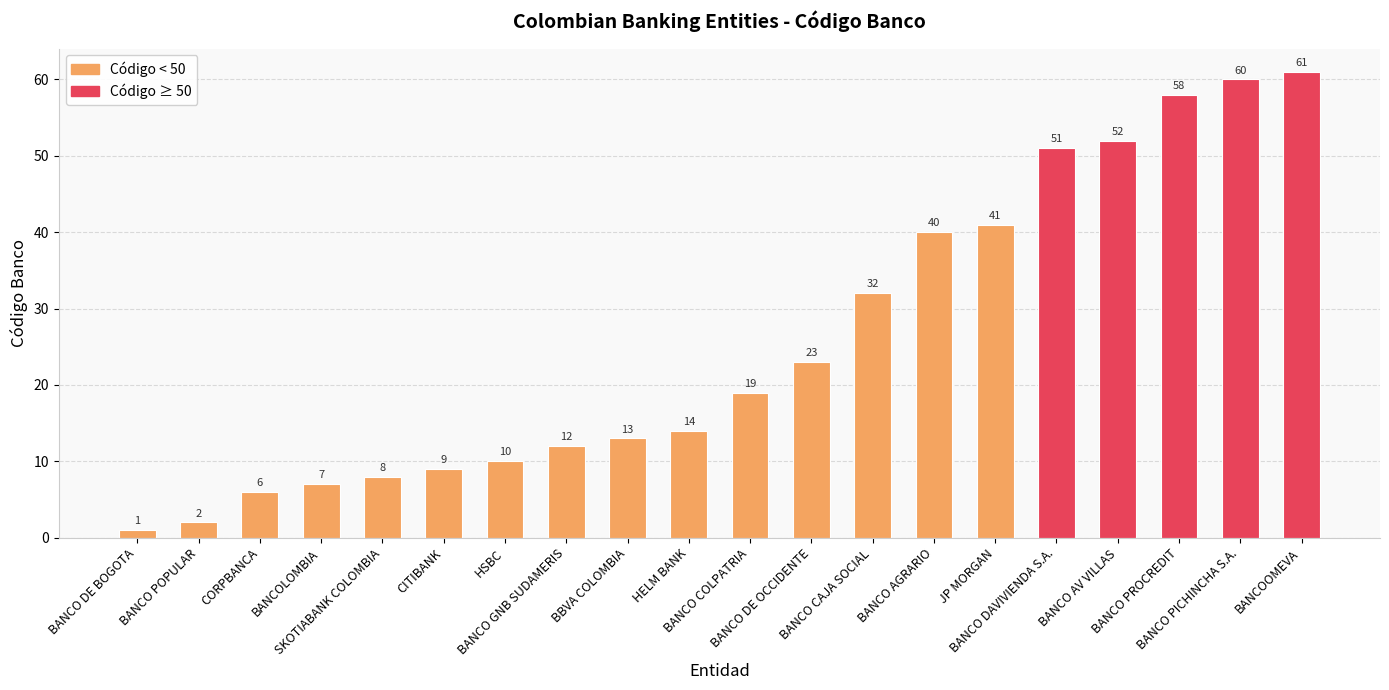

What is the average value?

26